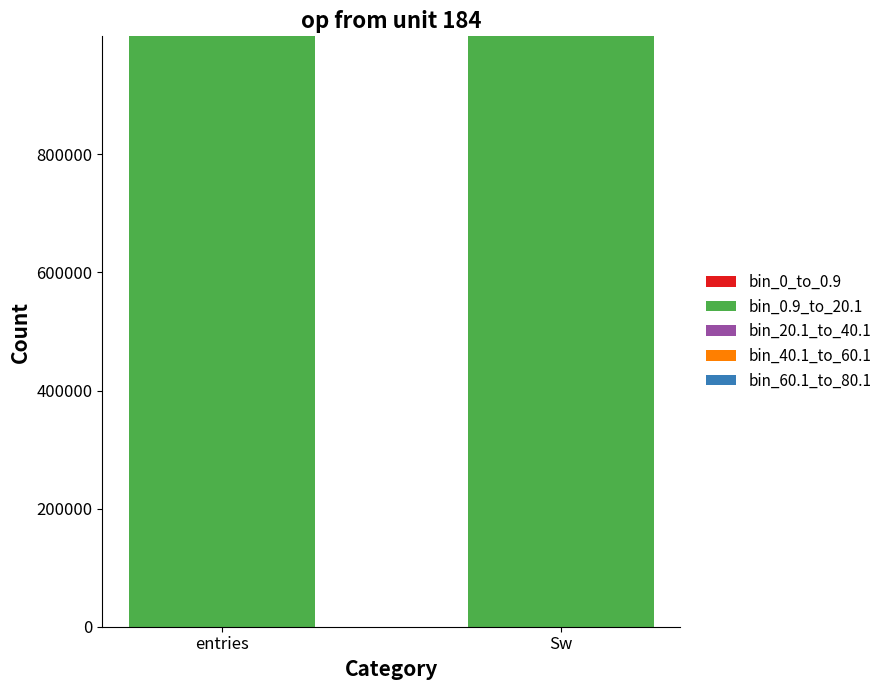

The value of bin_0.9_to_20.1 at entries is 1641880. True or false?

False